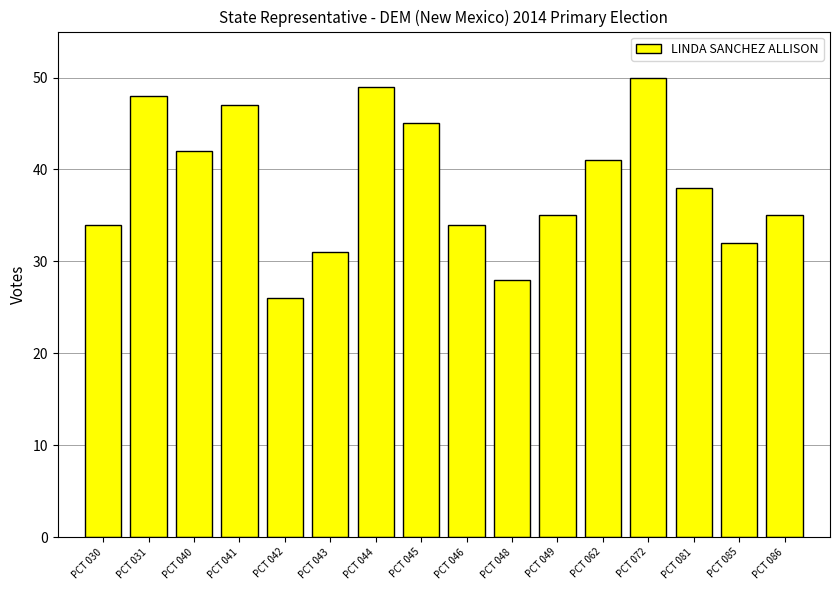

At which category does the chart reach its peak across all series?

PCT 072